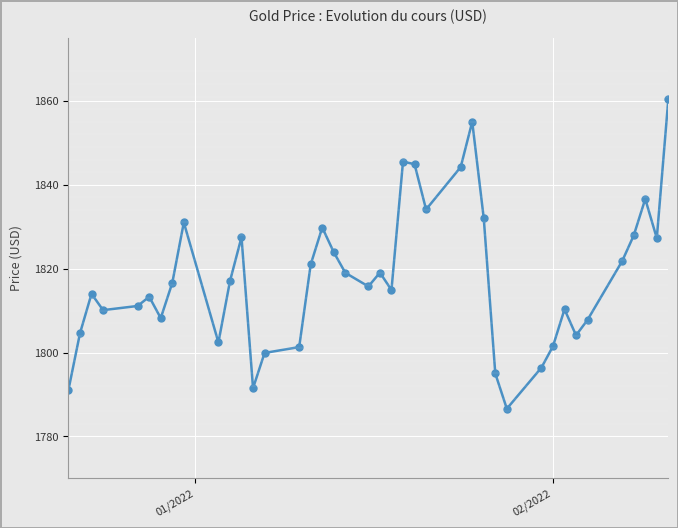

What is the difference between the maximum and second lowest values?

69.3